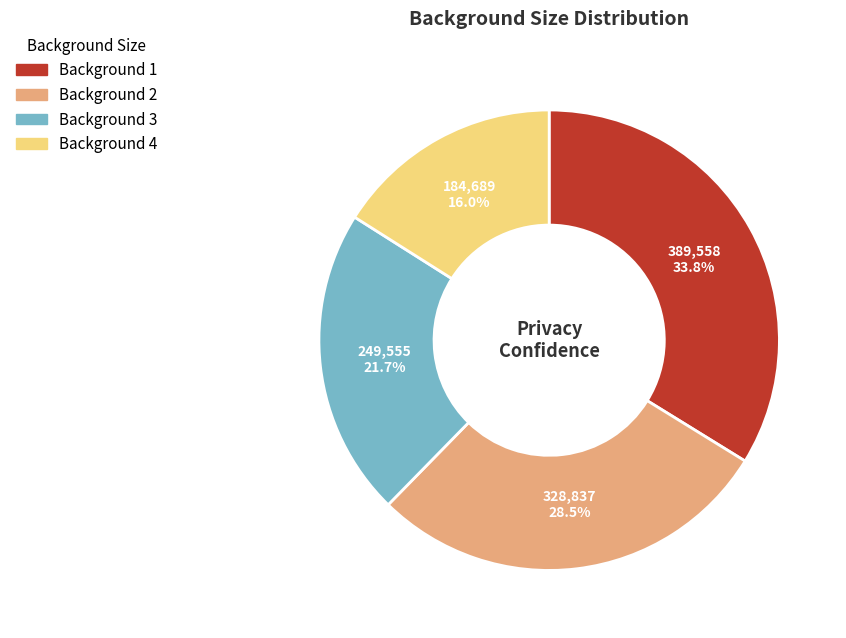

Is there a majority slice in this chart?

No